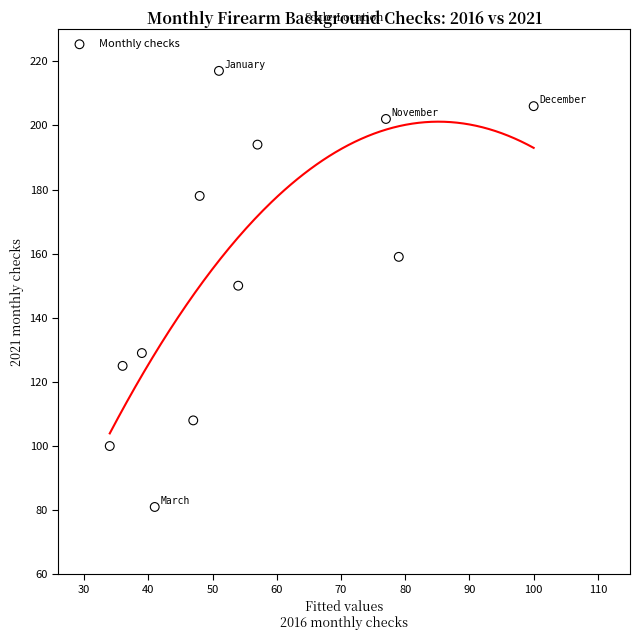

What is the average X value?

55